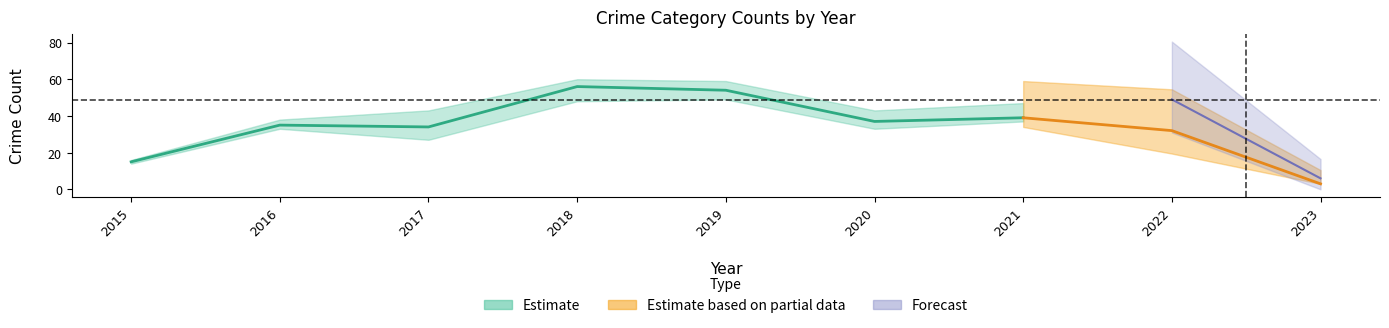

The Robbery series shows 12 at 2022. True or false?

False